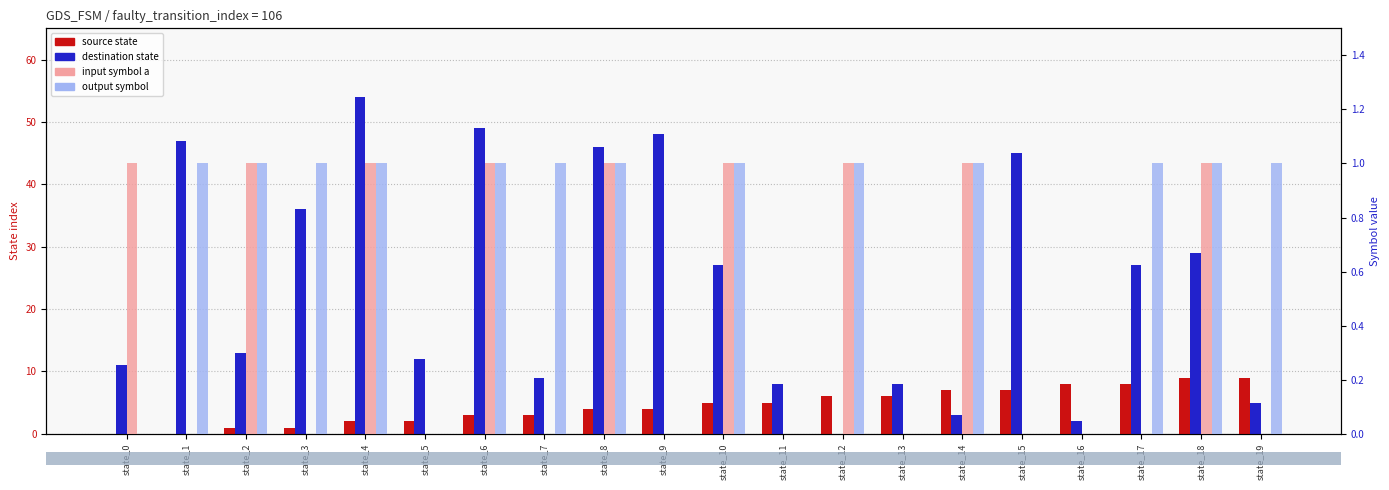

Where is destination_state nearest to the value 27?

state_10